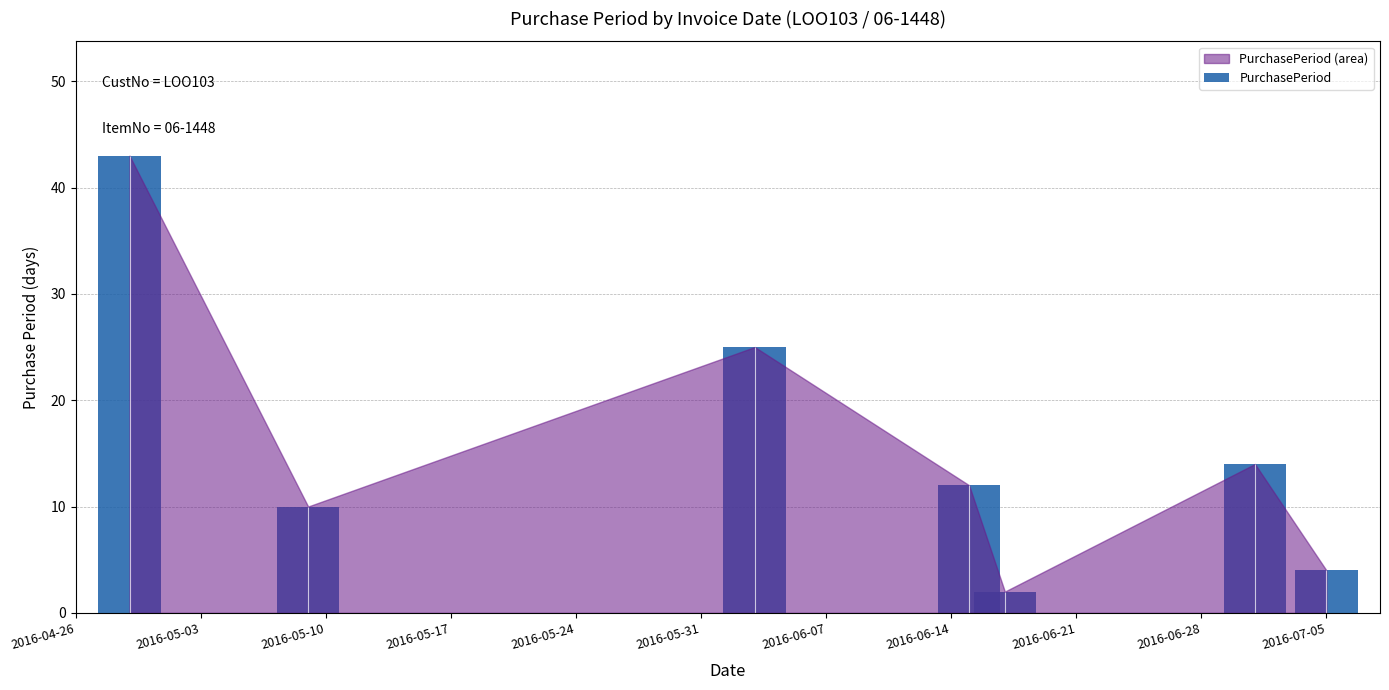

How many distinct data groups are displayed?

1